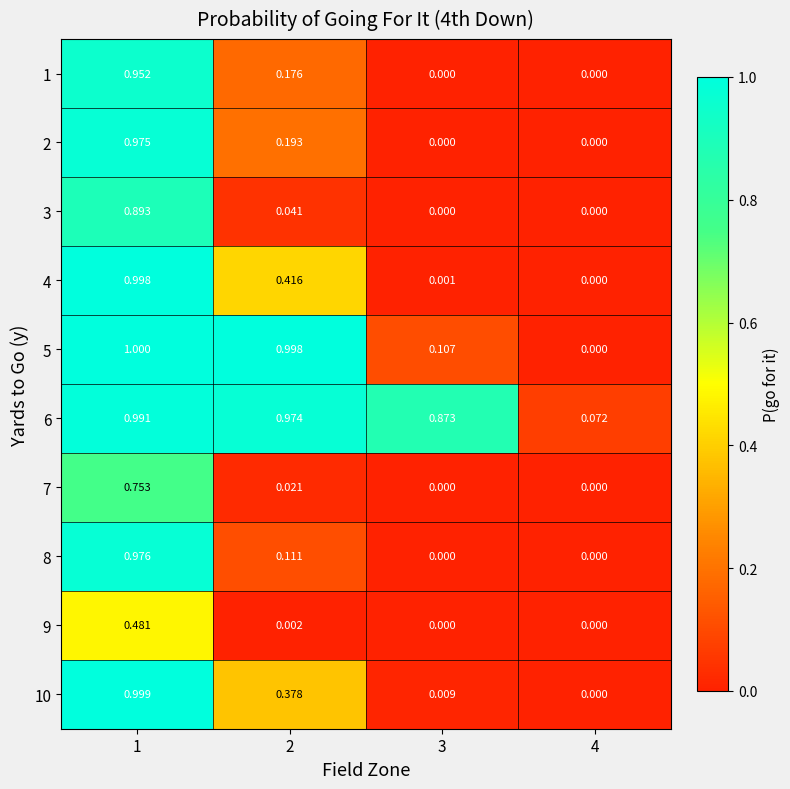

What is the total value across all series at 1?

9.0